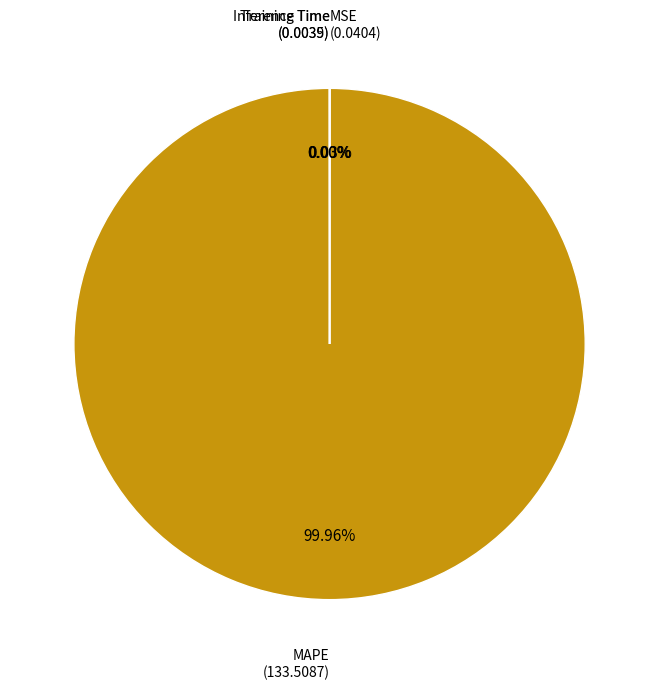

Is there any slice that represents more than half of the pie?

Yes